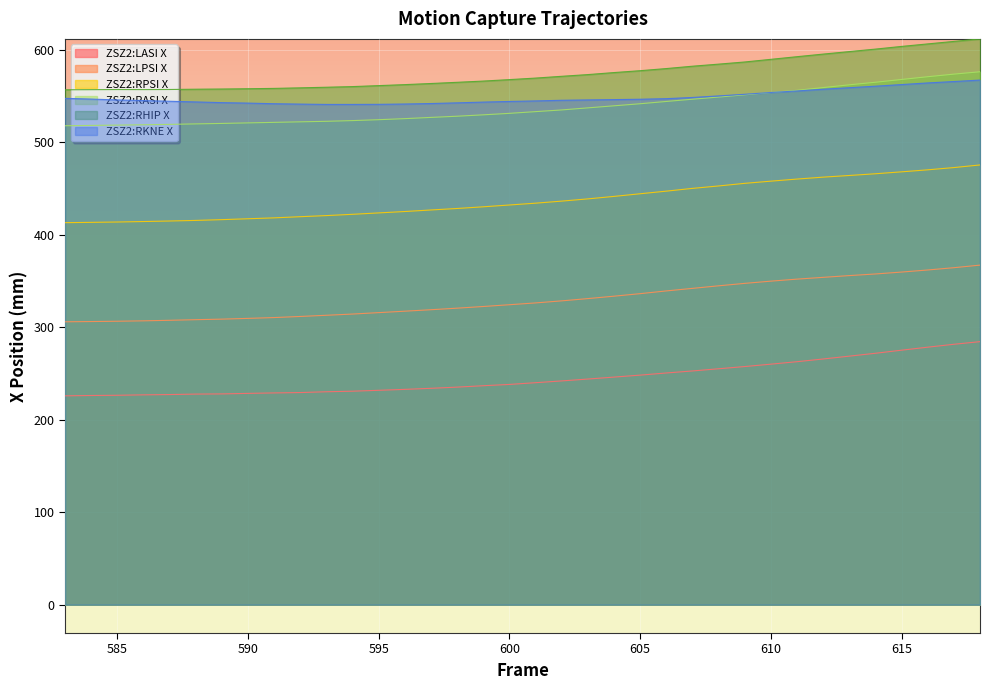

How many series are shown in this chart?

6